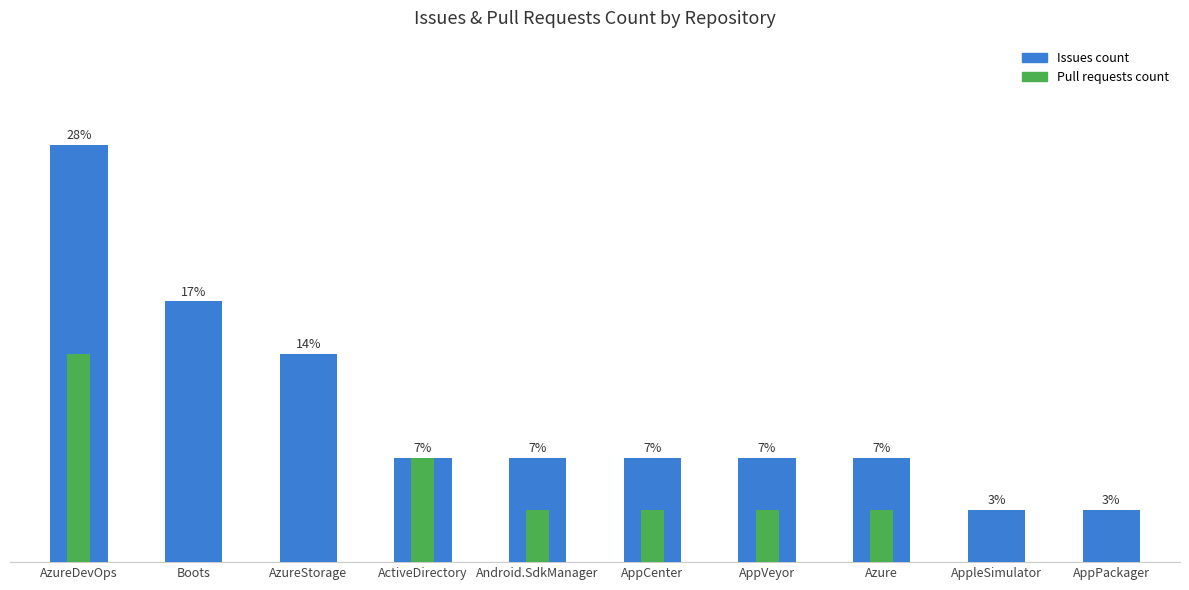

True or false: Issues count has a value of 1 at Azure.

False